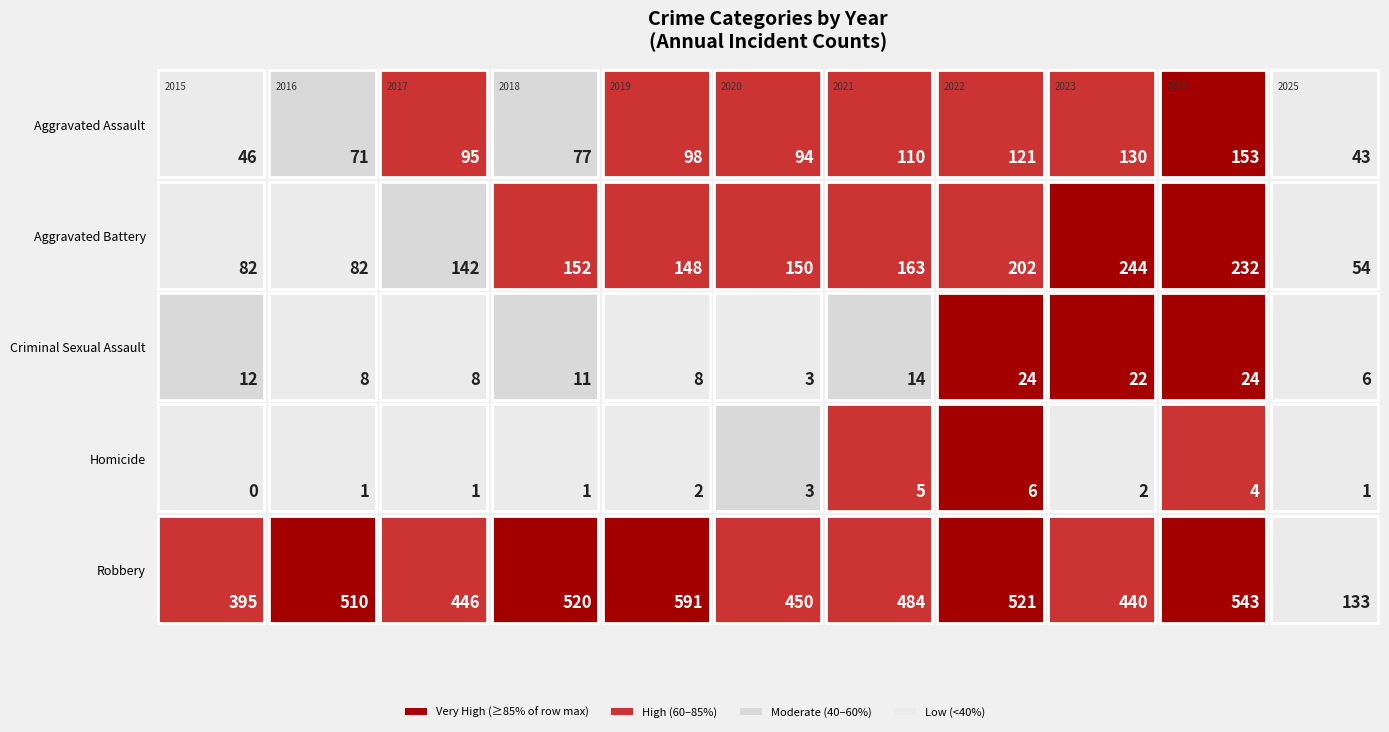

The value of Aggravated Assault at 2021 is 67. True or false?

False